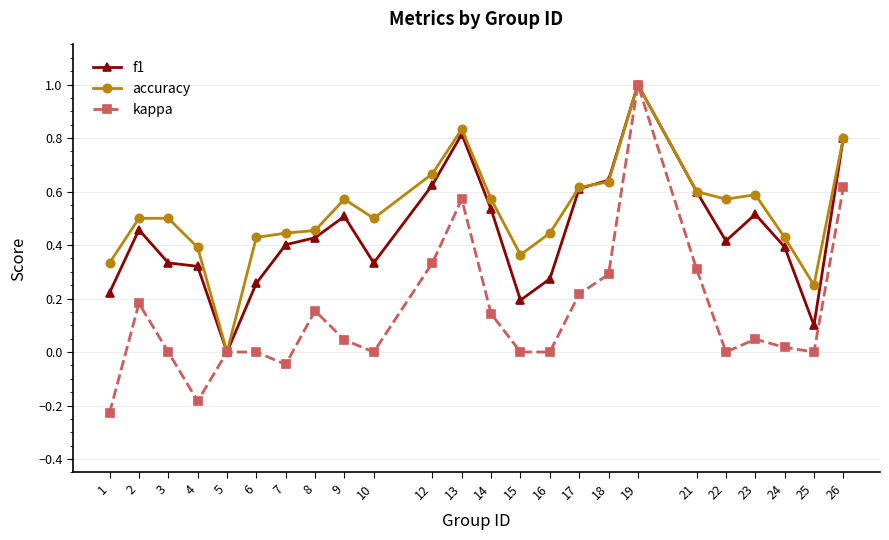

How many categories are shown in the chart?

24